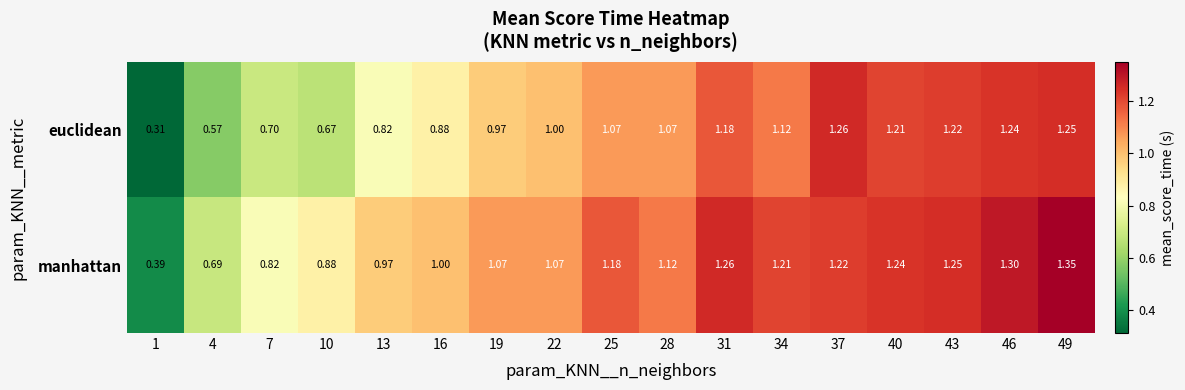

Which series has the largest total across all categories?

manhattan